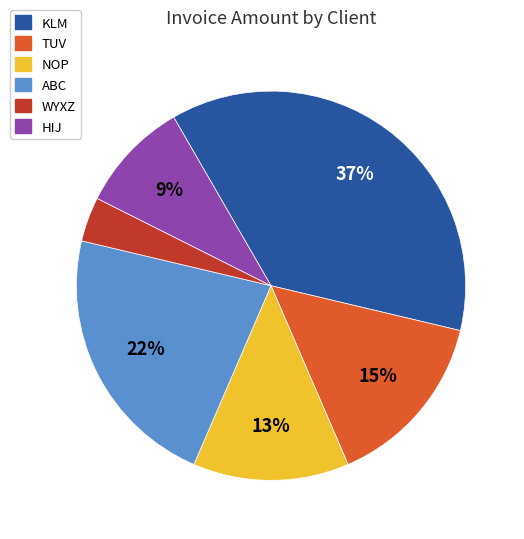

What is the ratio of the value at NOP to the value at ABC?

0.6